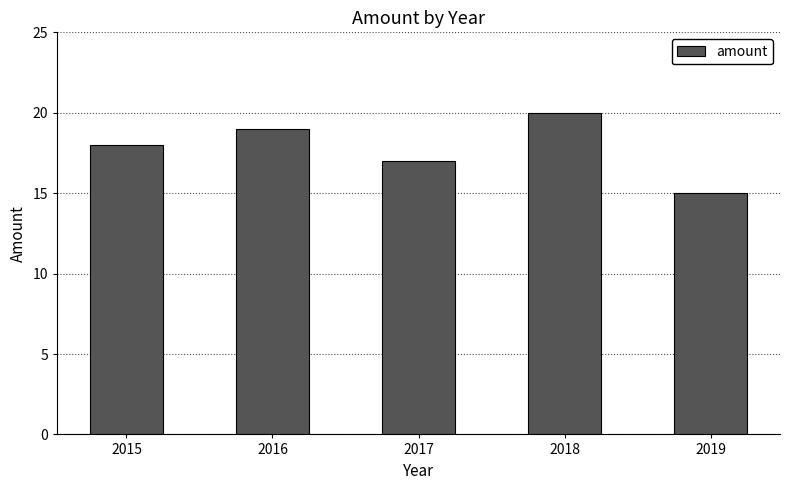

The value at 2019 is 7. True or false?

False